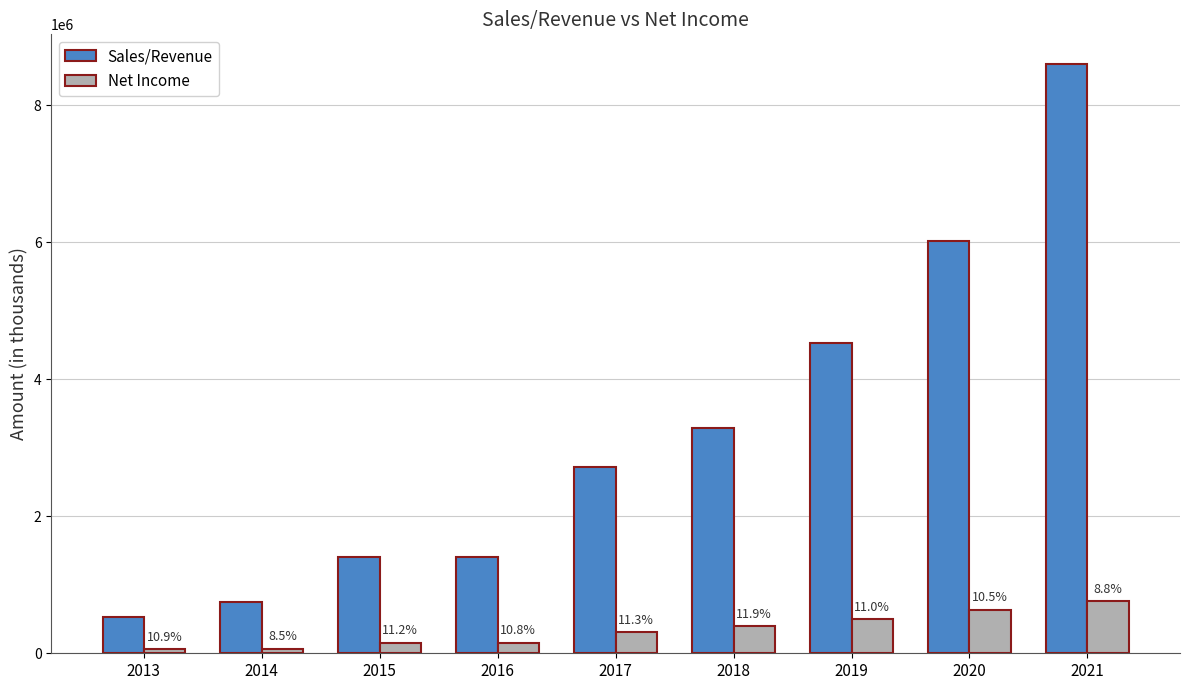

How many groups of bars are there?

9